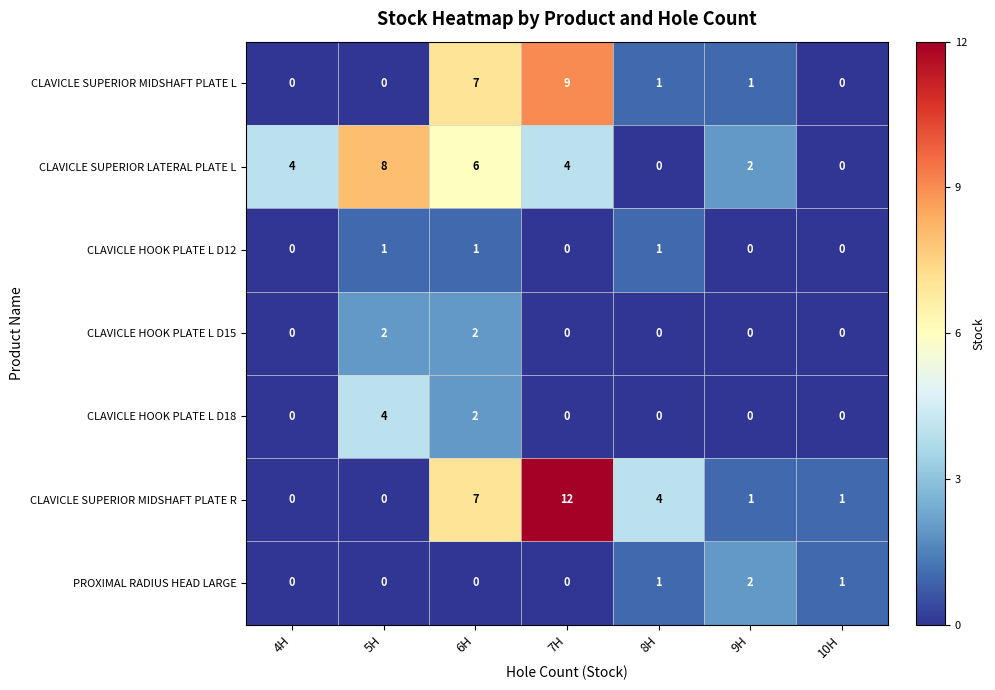

How many CLAVICLE HOOK PLATE L D18 values are between 0 and 2?

6